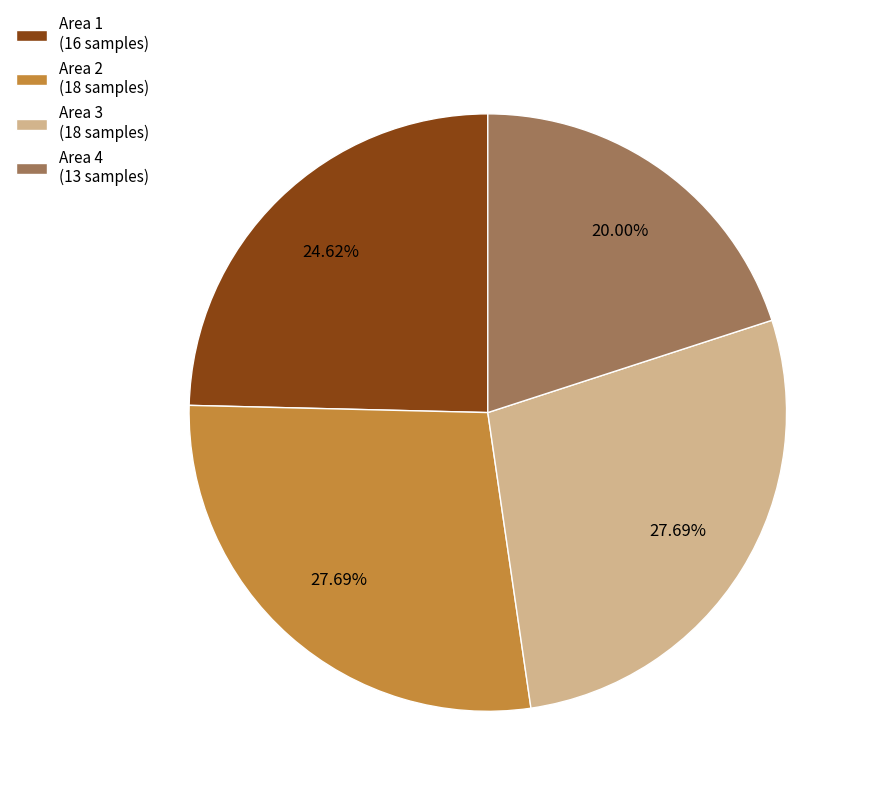

Does any single category account for the majority?

No